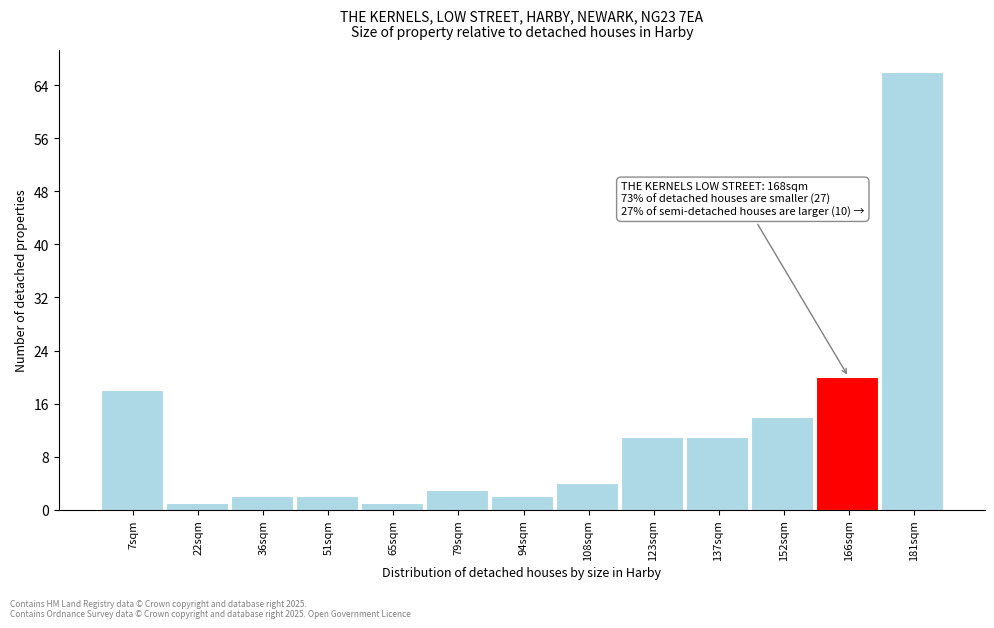

Over which range of the x-axis is the bar tallest?

174 to 188